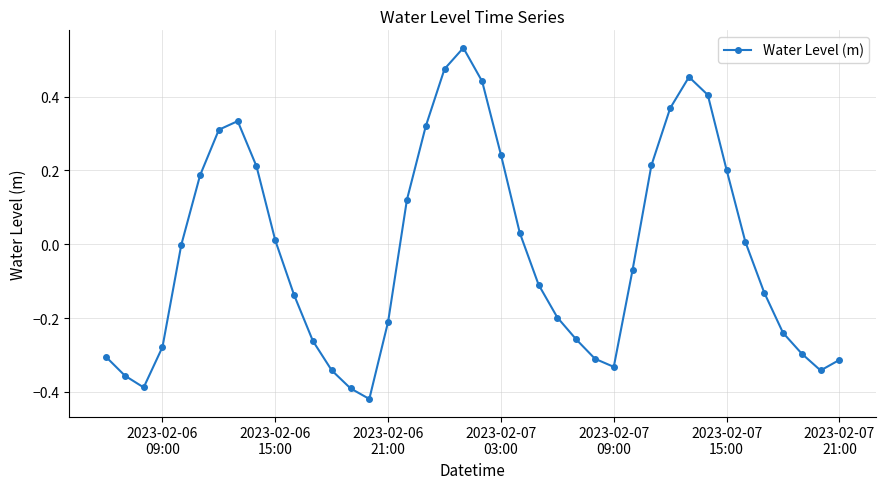

What is the difference between the maximum and minimum values?

1.0